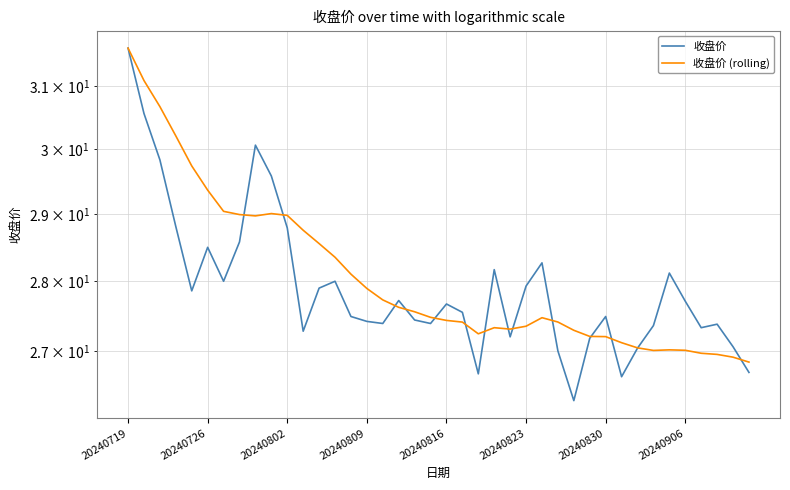

What is the difference between the maximum and minimum values in the 收盘价 series?

5.3